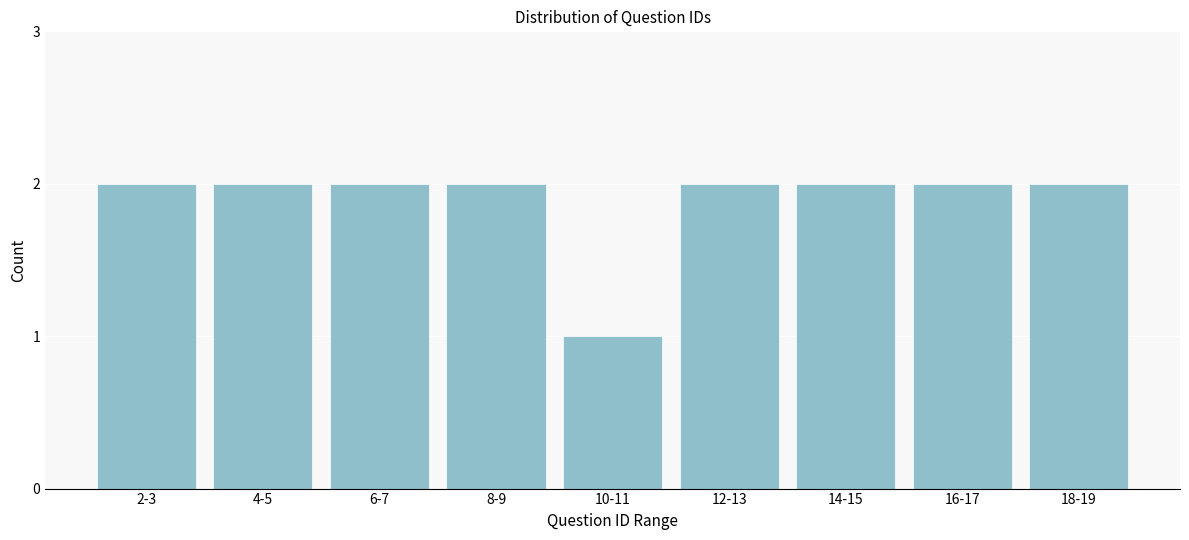

Reading left to right, transcribe all the data shown in this chart.

2-3=2	4-5=2	6-7=2	8-9=2	10-11=1	12-13=2	14-15=2	16-17=2	18-19=2